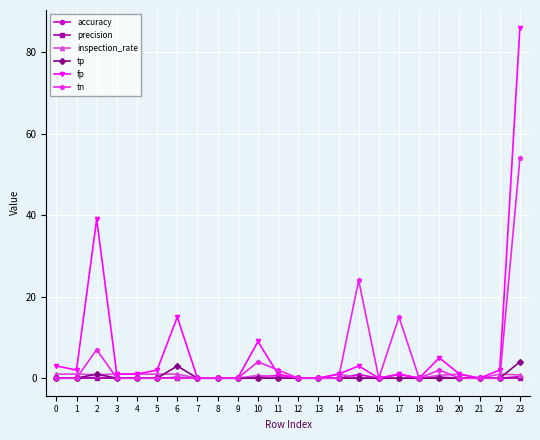

True or false: fp has a value of -50.0 at 7.

False